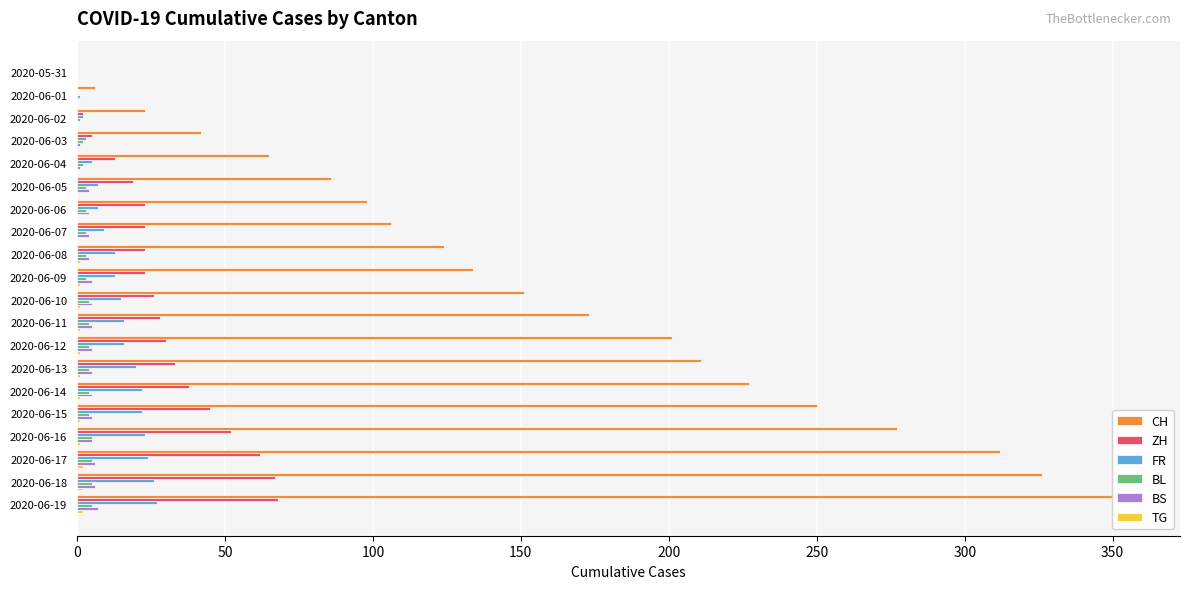

Between 2020-06-02 and 2020-06-13, which series saw the biggest shift?

CH